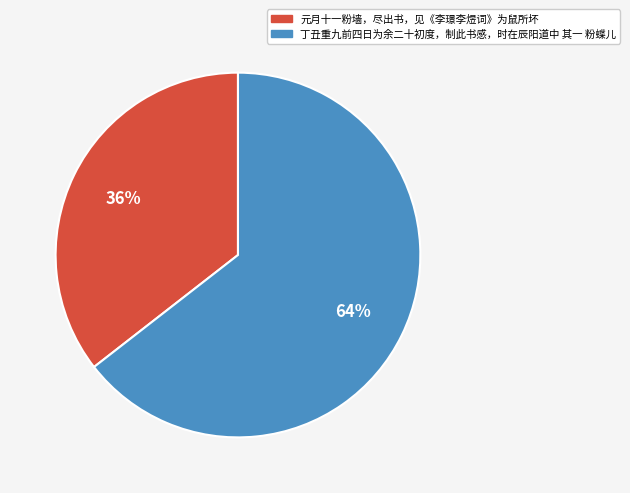

How many segments does this pie chart have?

2